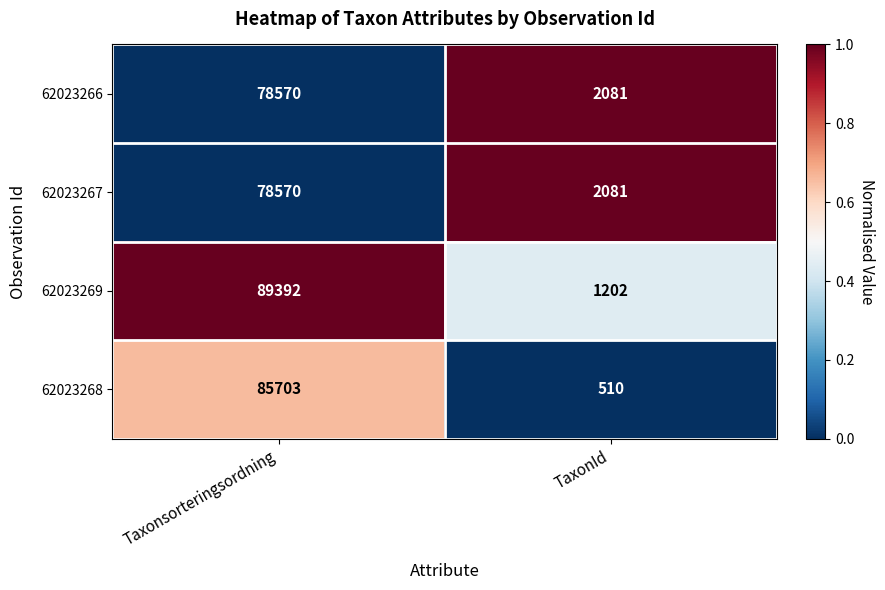

Read the 62023266 value at Taxonsorteringsordning.

78570